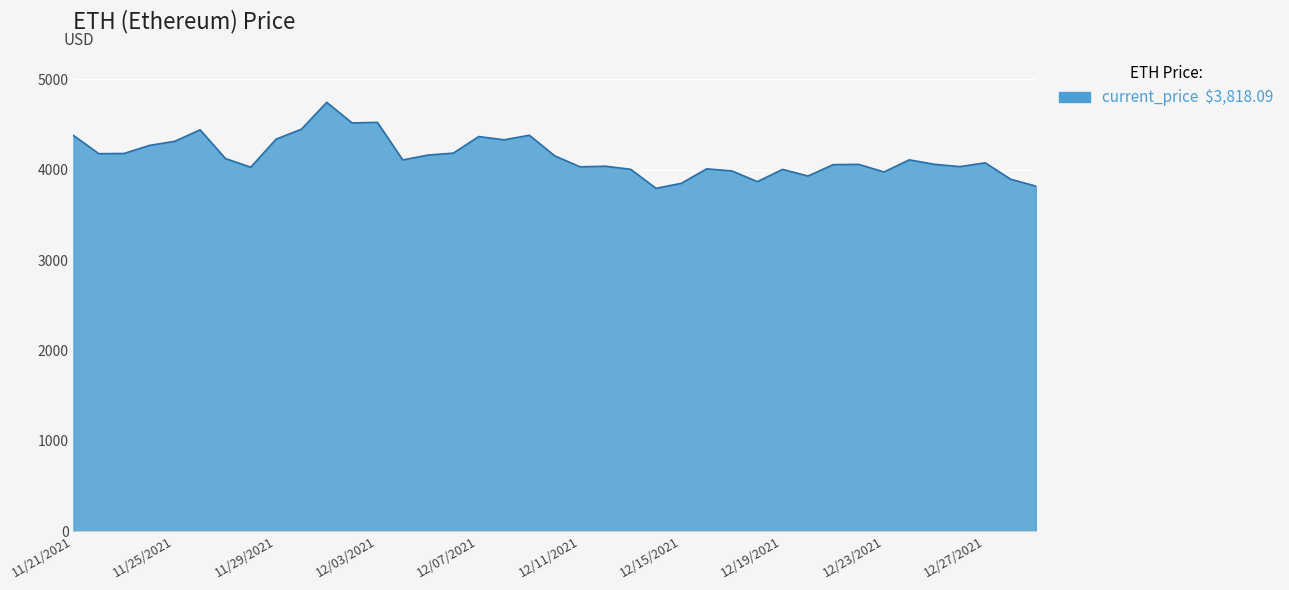

What is the difference between the maximum and minimum values?

952.1